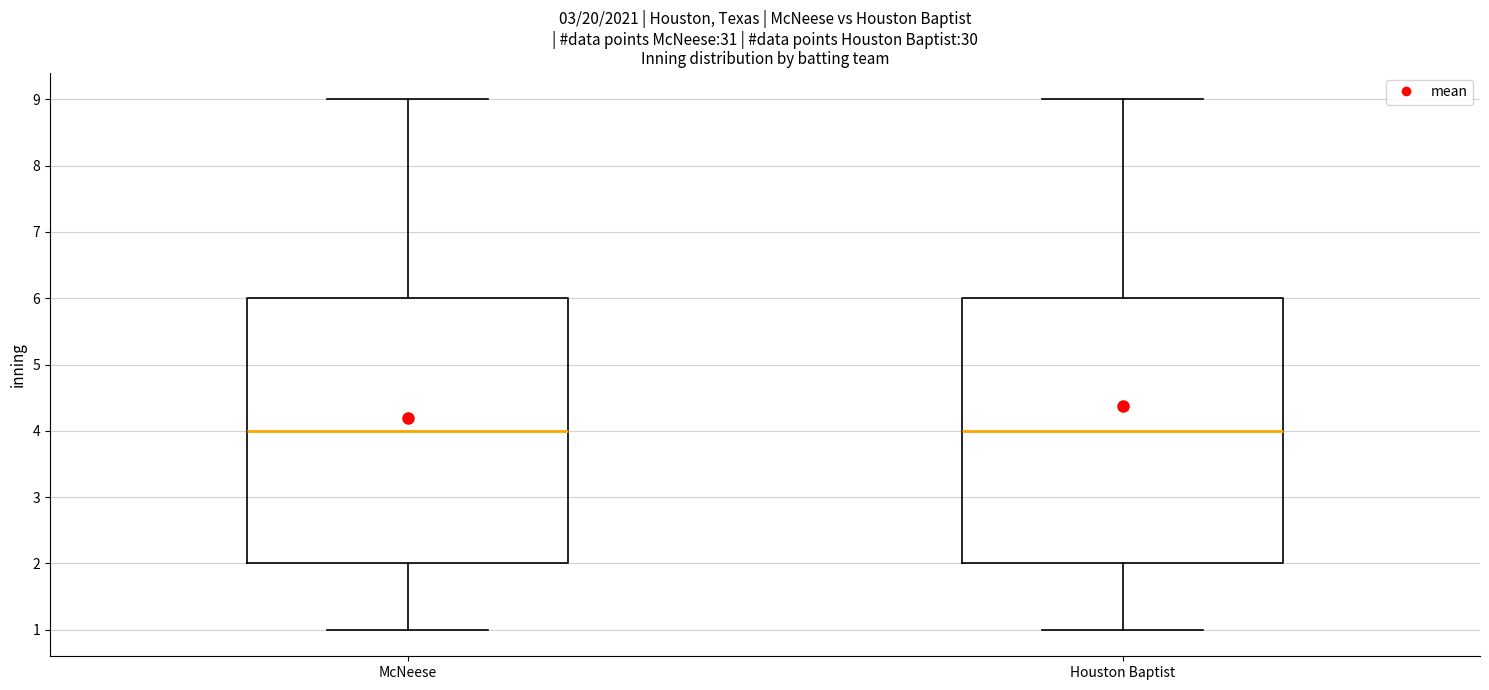

Where is the upper edge of the box for Houston Baptist on the y-axis? The values are not printed on the chart, so give them approximately, as read against the axis.

6